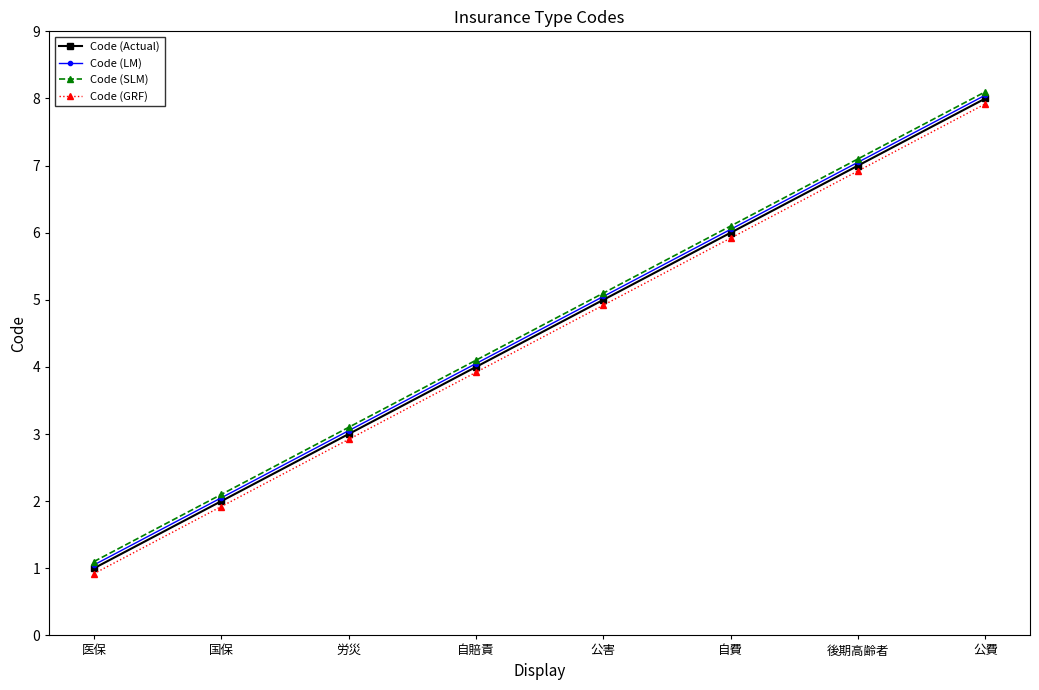

True or false: Code (Actual) has more than 1 points higher than both neighbors.

False